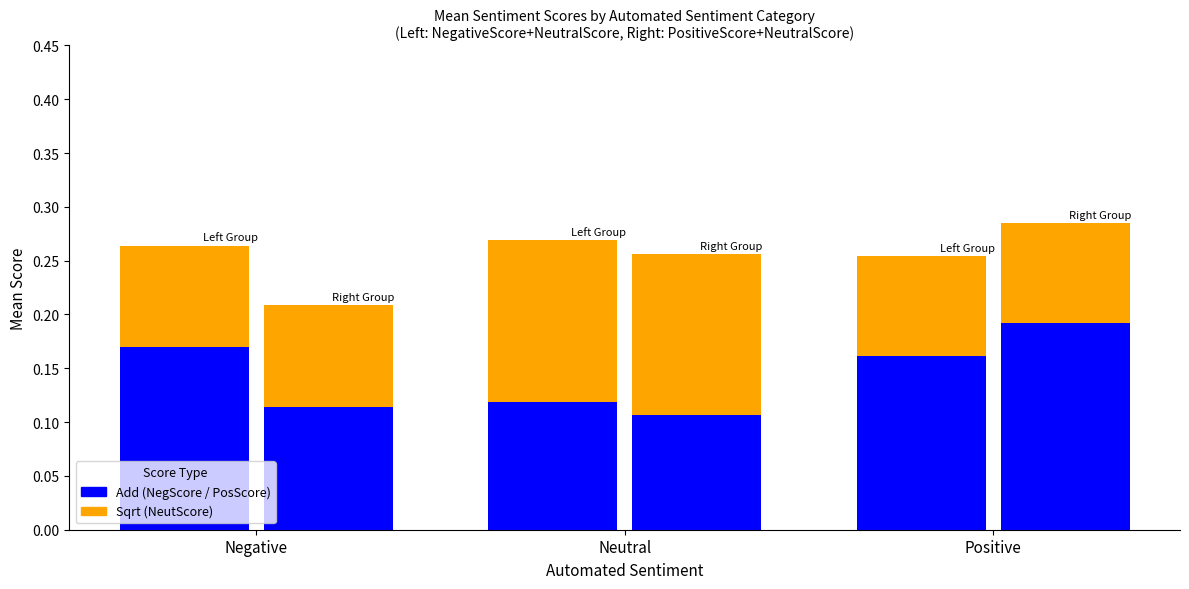

List the series in order of their peak value, highest first.

PositiveScore (right), NegativeScore, NeutralScore, NeutralScore (right)